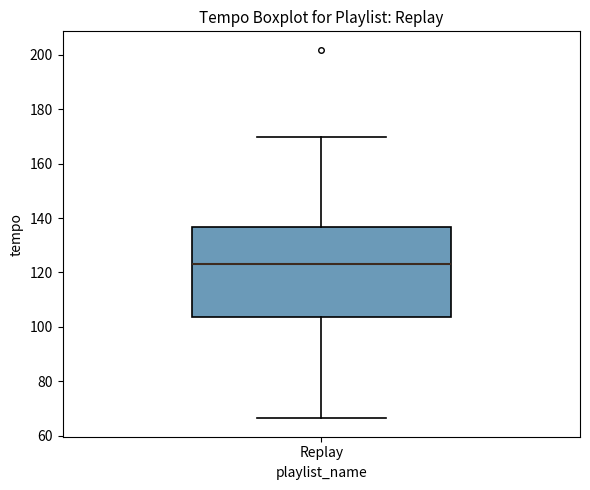

Transcribe this box plot: give where the median line is, the range the box spans, and where the two whiskers end, as read against the y-axis. The values are not printed on the chart, so give them approximately, as read against the axis.

median 124, box 104 to 136, whiskers 66 to 170